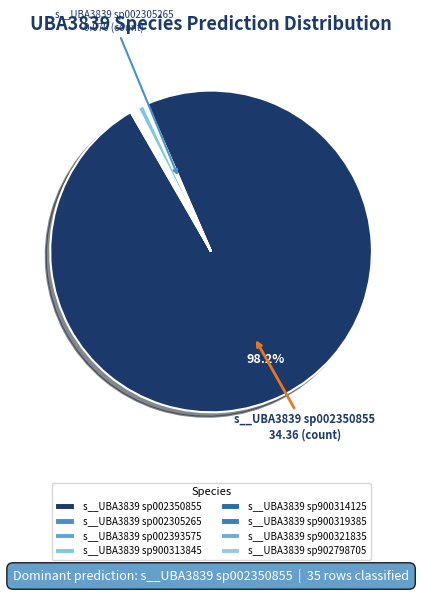

True or false: s__UBA3839 sp002393575 accounts for 12% of the total.

False